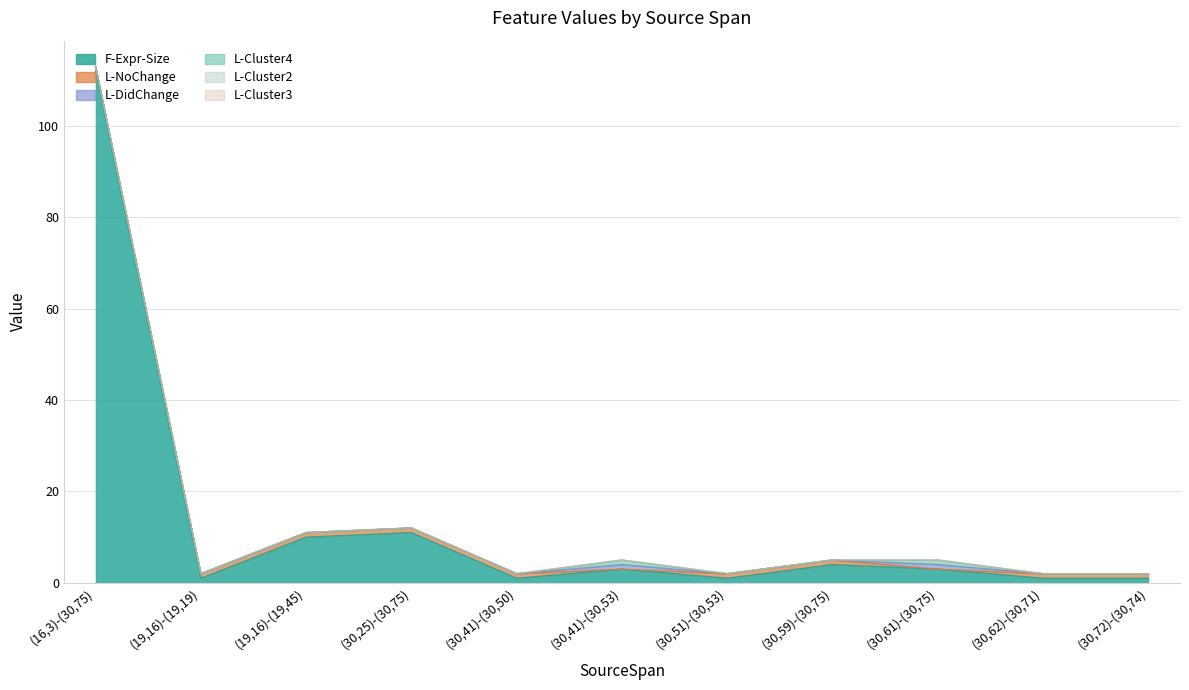

What is the spread (max minus min) of values at (30,51)-(30,53)?

1